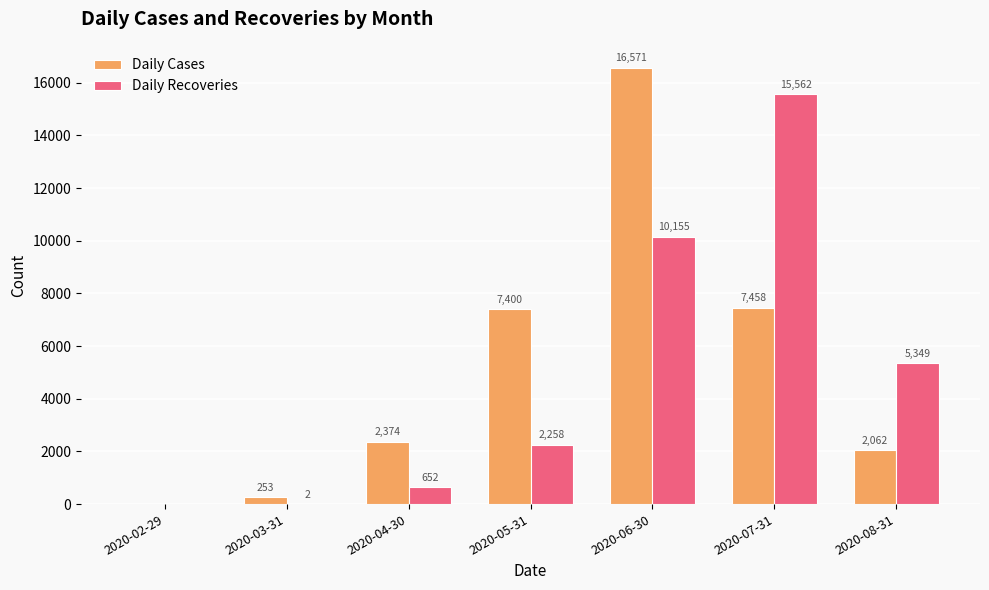

How many positive values does the Daily Cases series have?

6